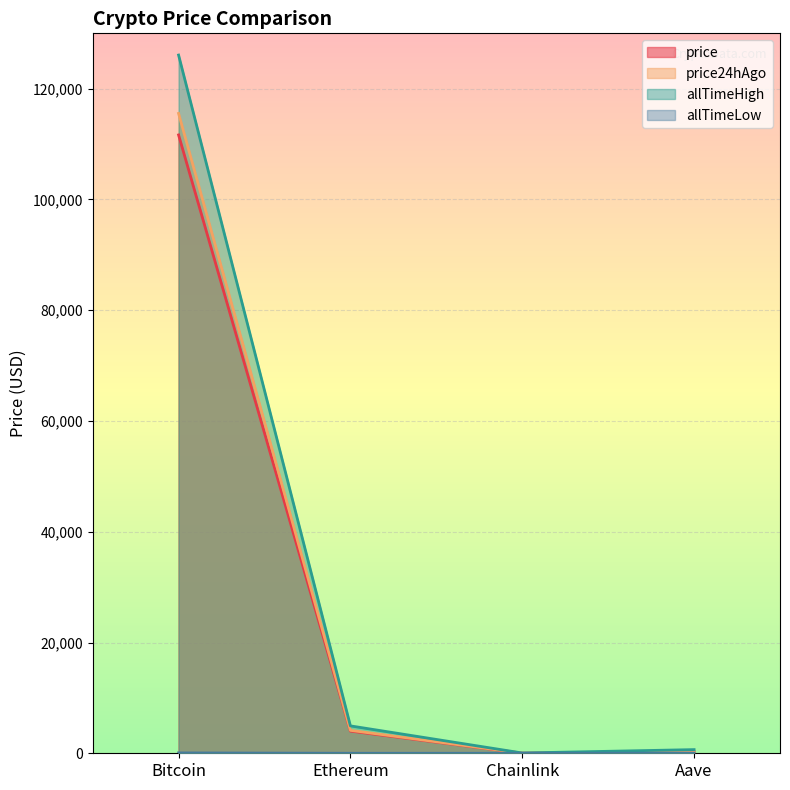

Which category has the highest value in the price series?

Bitcoin